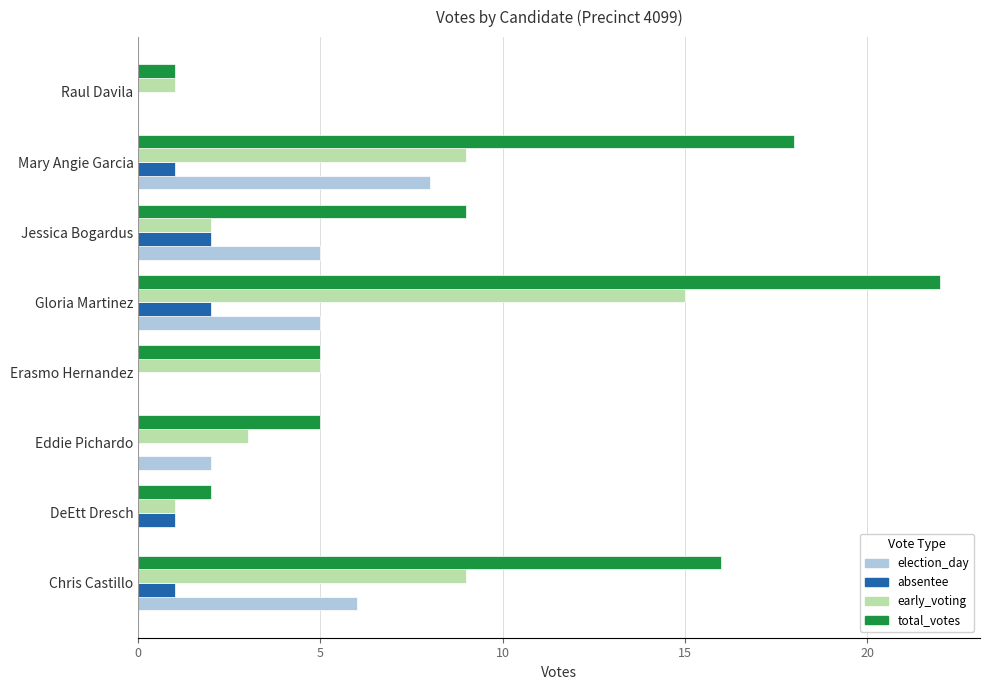

At which label does total_votes reach its peak?

Gloria Martinez